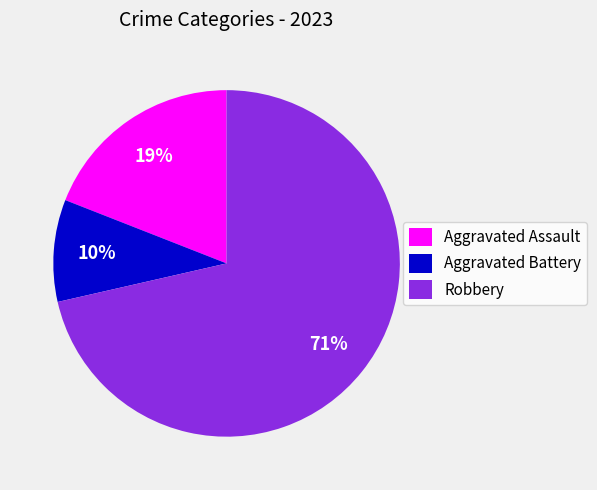

Do Robbery and Aggravated Battery together represent more than half of the pie?

Yes